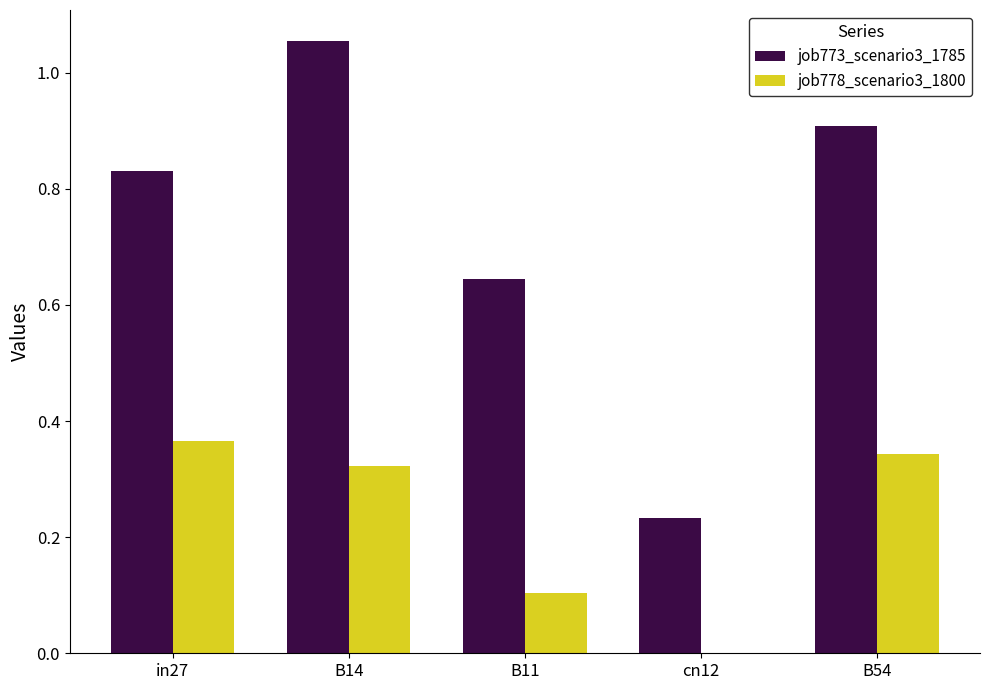

Which series changed the most between in27 and cn12?

job773_scenario3_1785